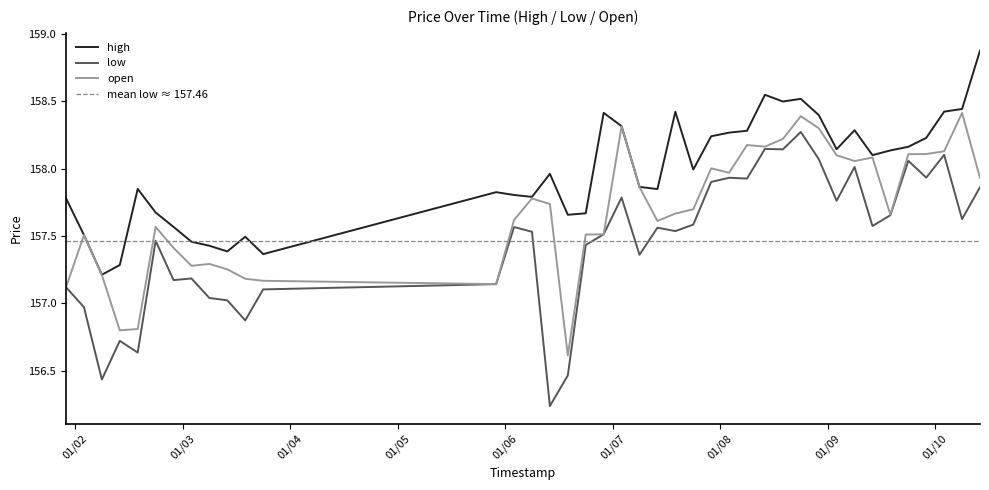

What is the maximum value shown in the chart?

158.9